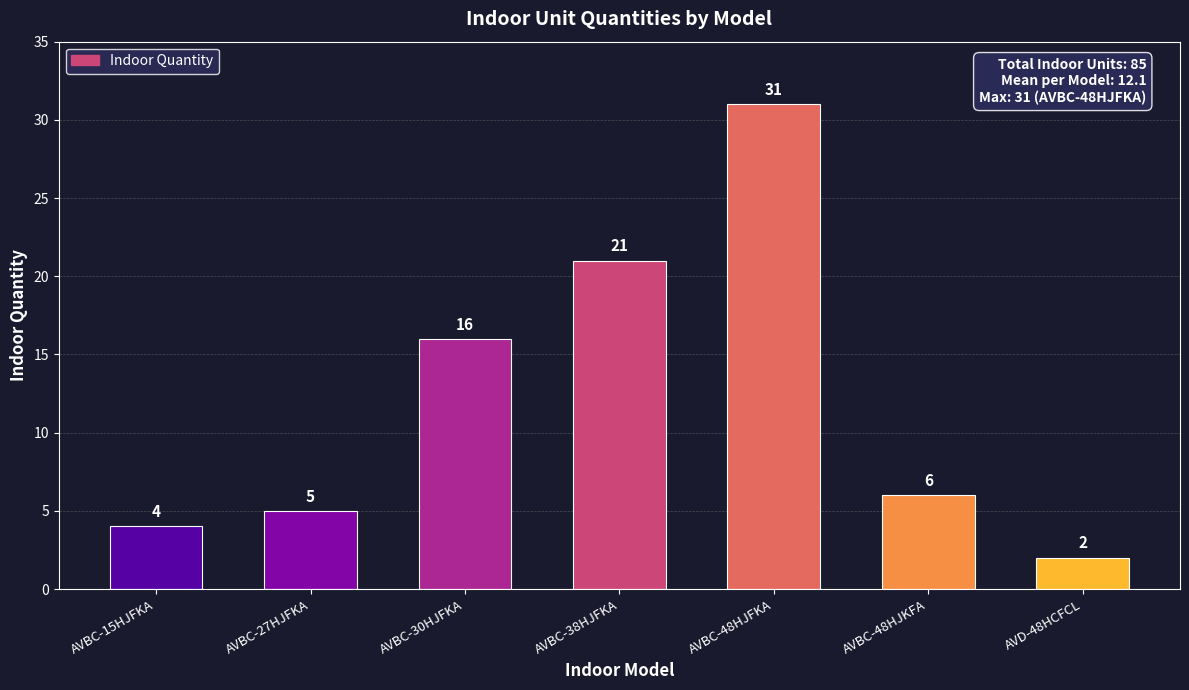

What is the change in value from AVBC-30HJFKA to AVBC-38HJFKA?

+5